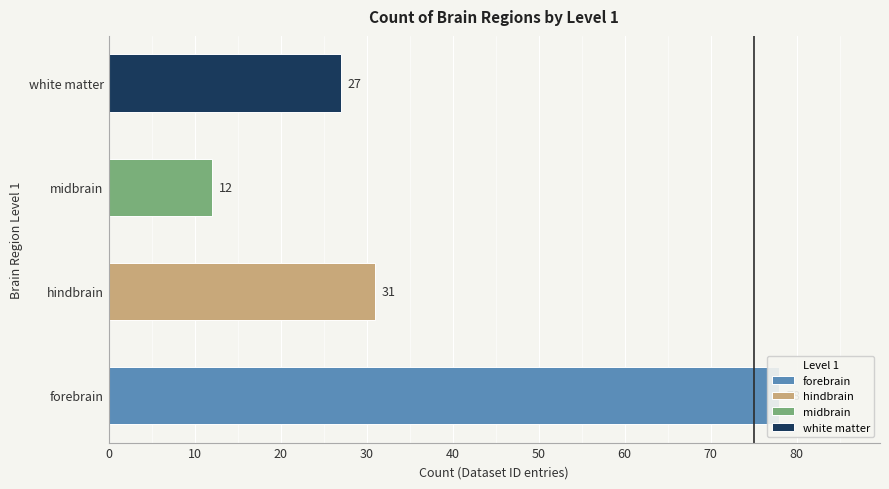

What is the label of the 1st bar from the right?

white matter